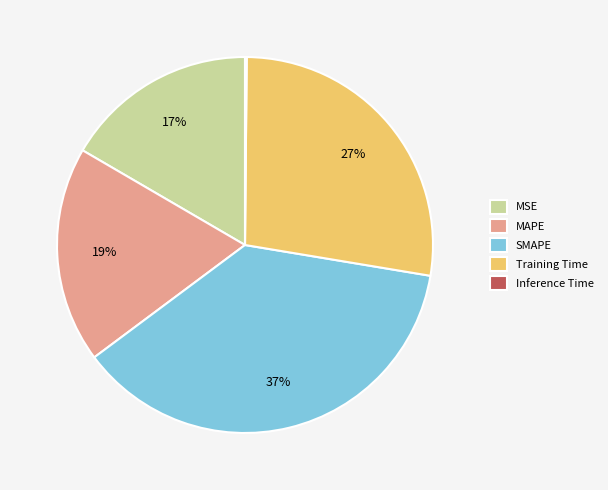

True or false: SMAPE accounts for 37% of the total.

True